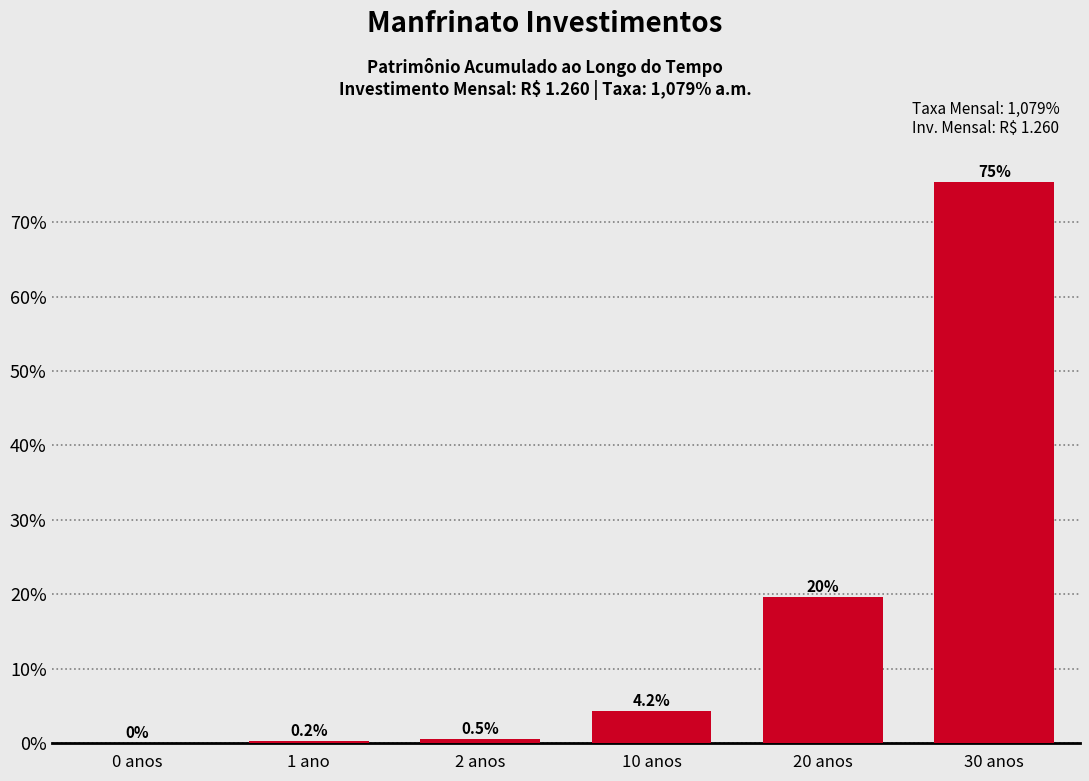

Reading left to right, transcribe all the data shown in this chart.

0 anos=0.0	1 ano=0.2	2 anos=0.5	10 anos=4.2	20 anos=19.6	30 anos=75.4